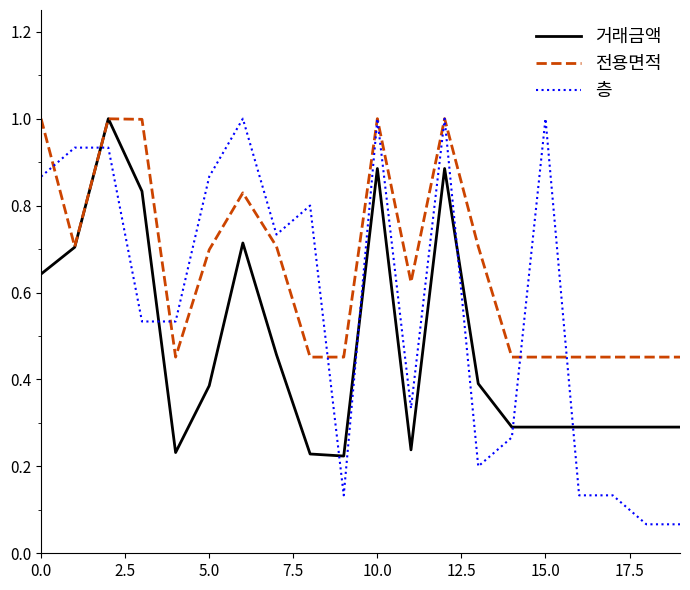

At how many categories does at least one series exceed 0?

20